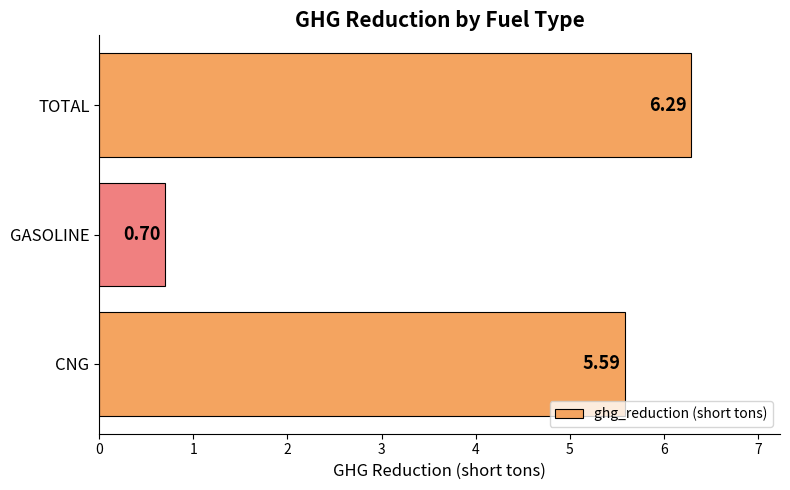

What is the minimum value shown in the chart?

0.7